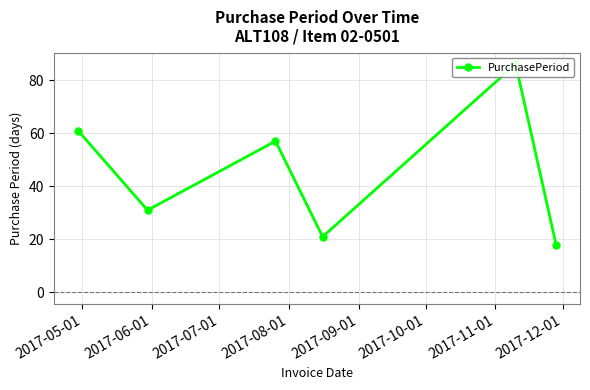

What is the ratio of the value at 2017-08-01 to the value at 2017-10-01?

1.2